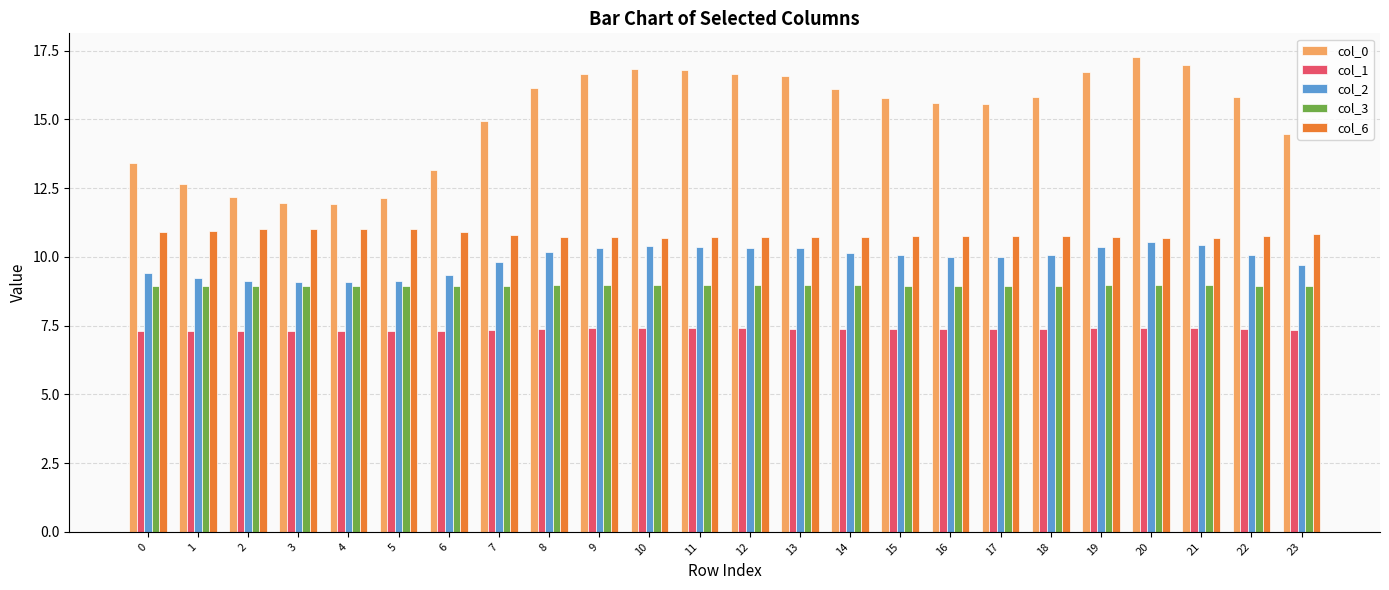

What is the average value of the col_0 series?

15.1